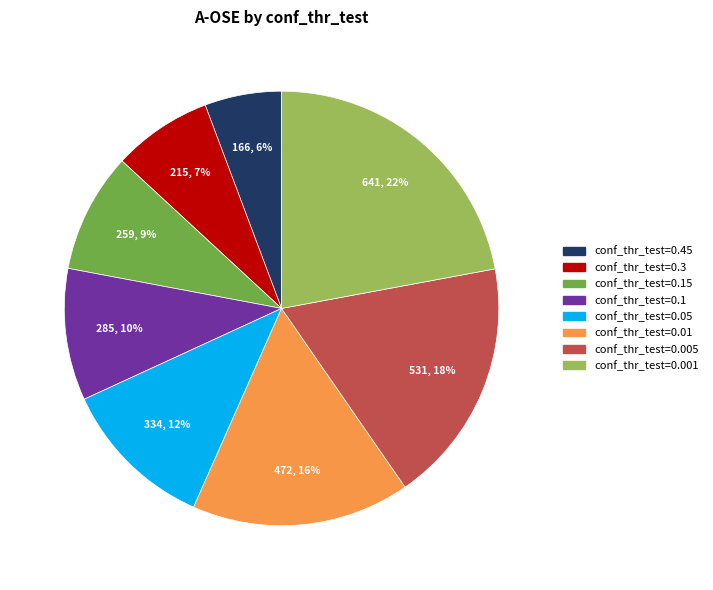

What is the smallest slice in the pie chart?

conf_thr_test=0.45